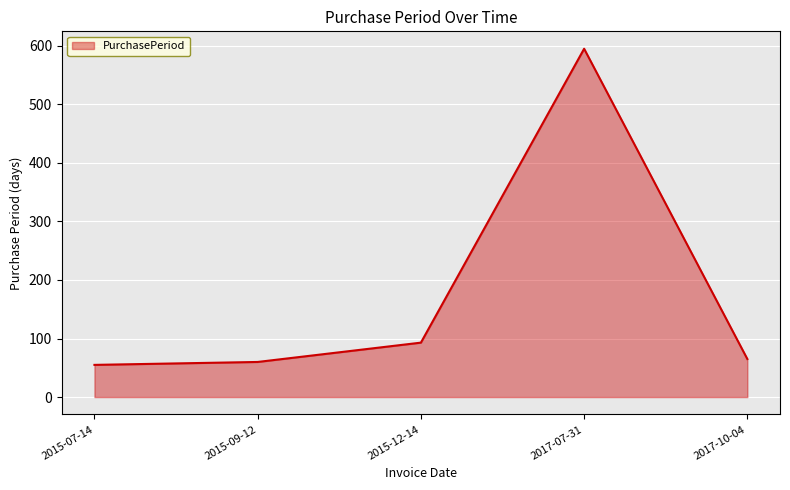

What is the sum of the values at 2015-09-12 and 2017-07-31?

655